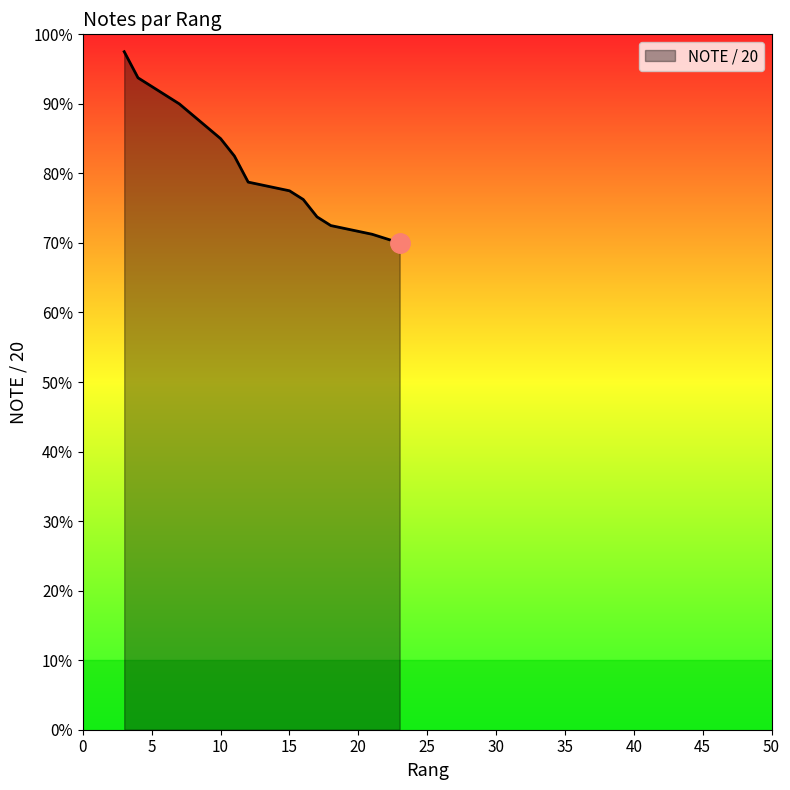

Where does the data first go above 15?

3